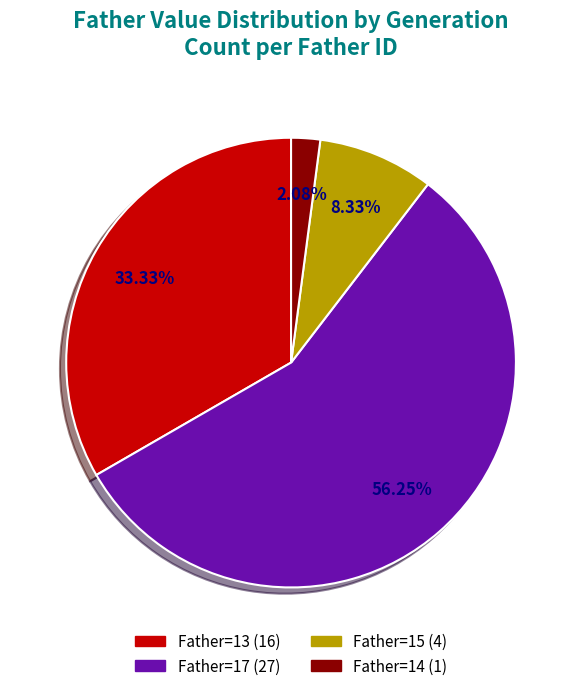

Count the number of slices in the pie.

4